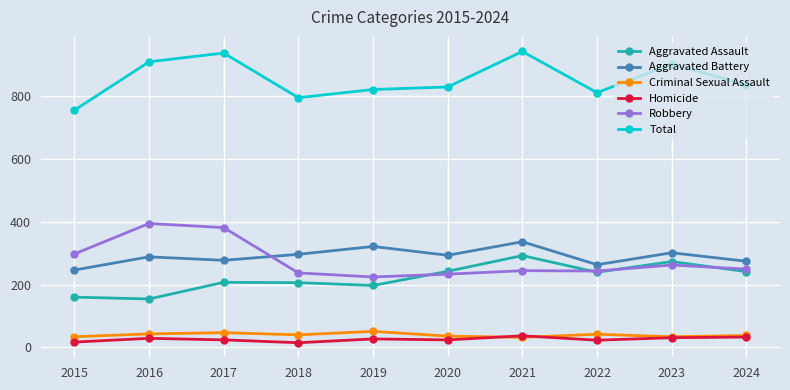

Does the chart have visible grid lines?

Yes